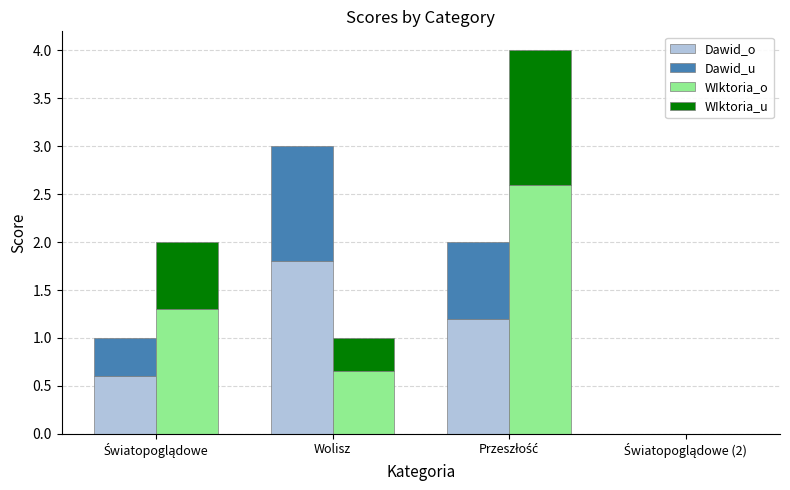

At which category is the sum across all series the highest?

Przeszłość